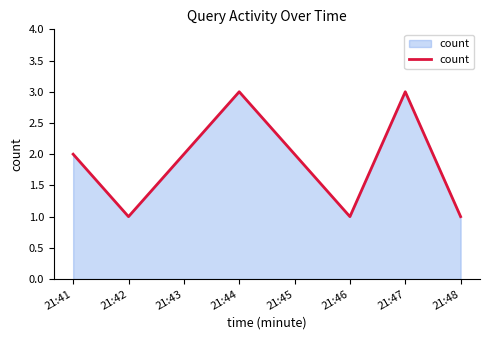

The chart shows a value of 5 at 21:46. True or false?

False